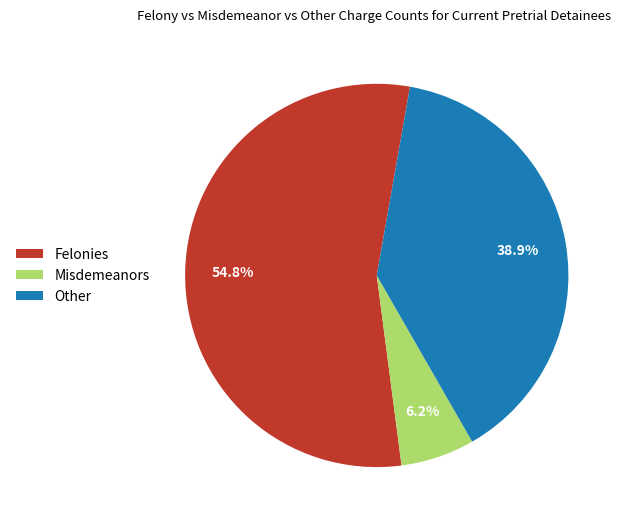

Approximately how many times larger is the value at Other compared to Felonies?

0.7